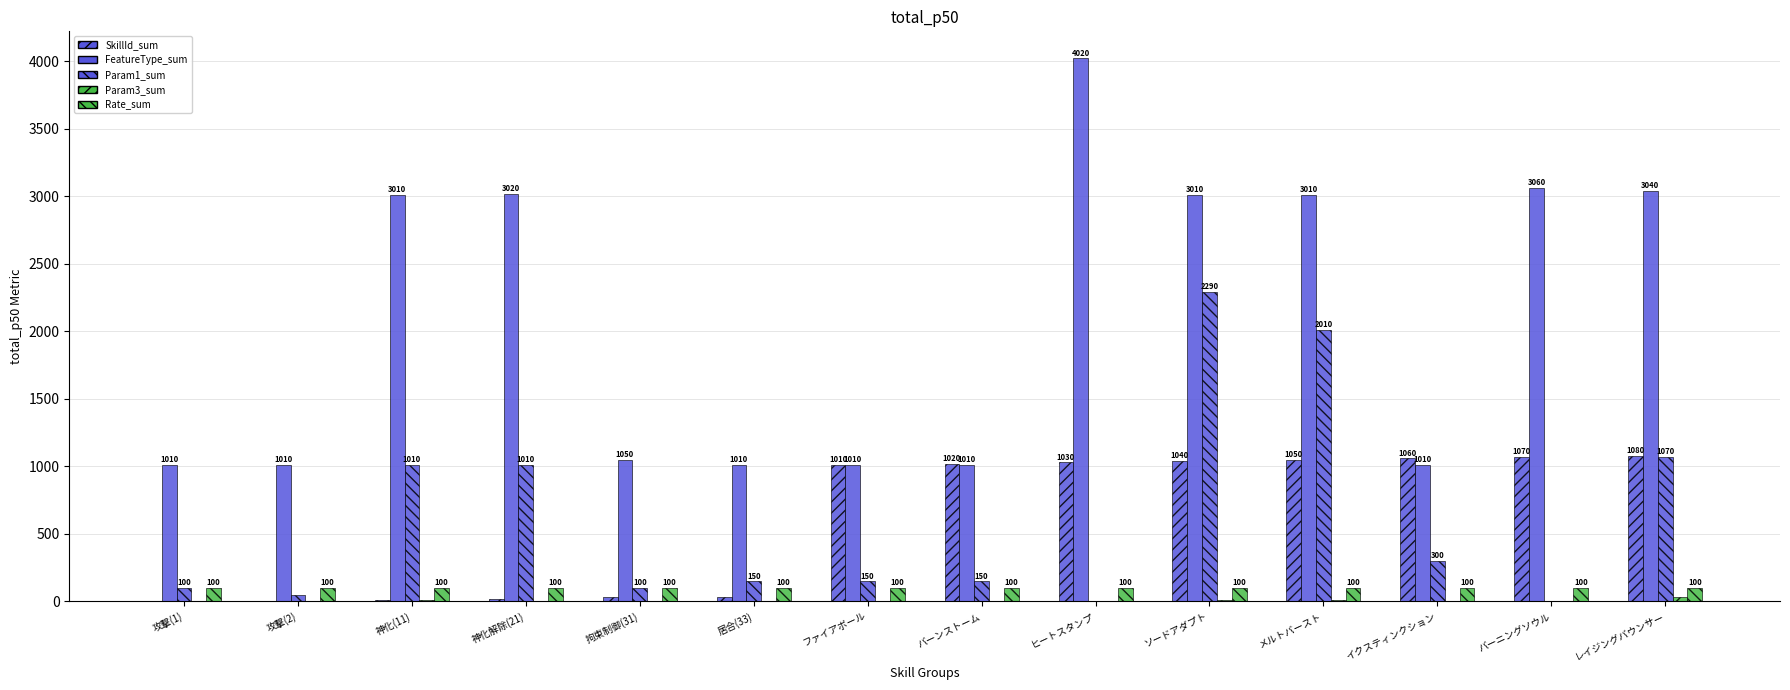

At which label is Param1_sum closest to 1145?

レイジングバウンサー